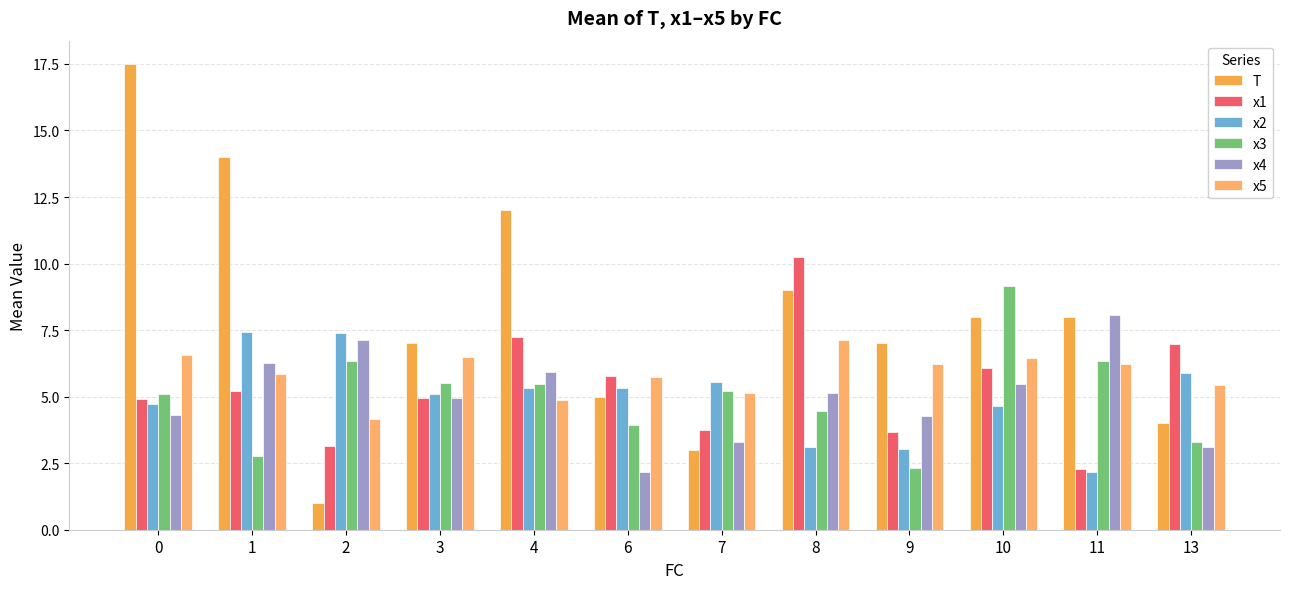

The value of x3 at 4 is 8.4. True or false?

False